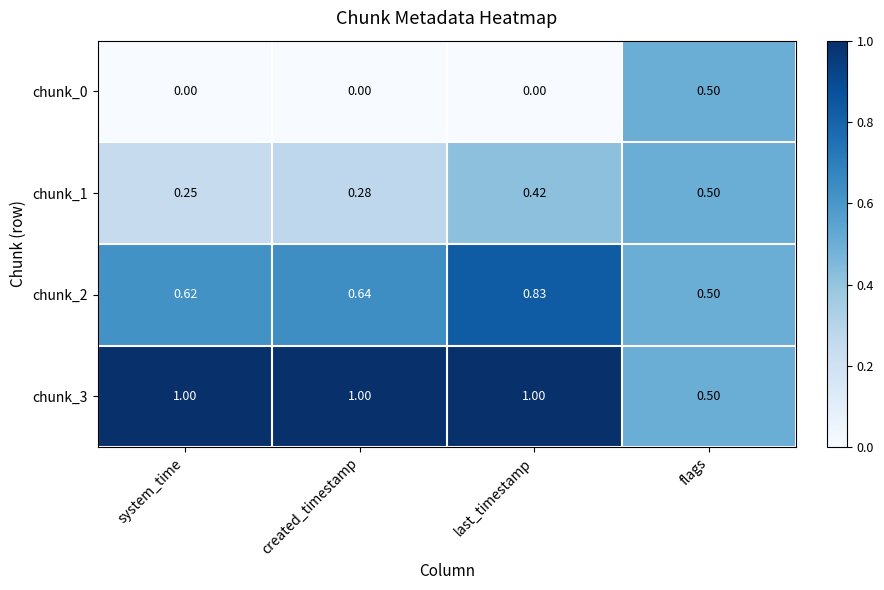

At which label is chunk_3 closest to 0?

flags